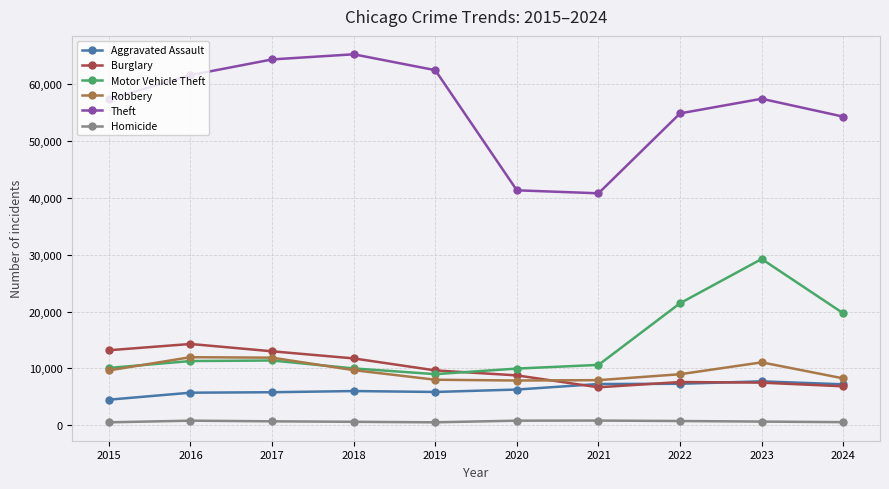

Where is the first local minimum for Burglary?

2021